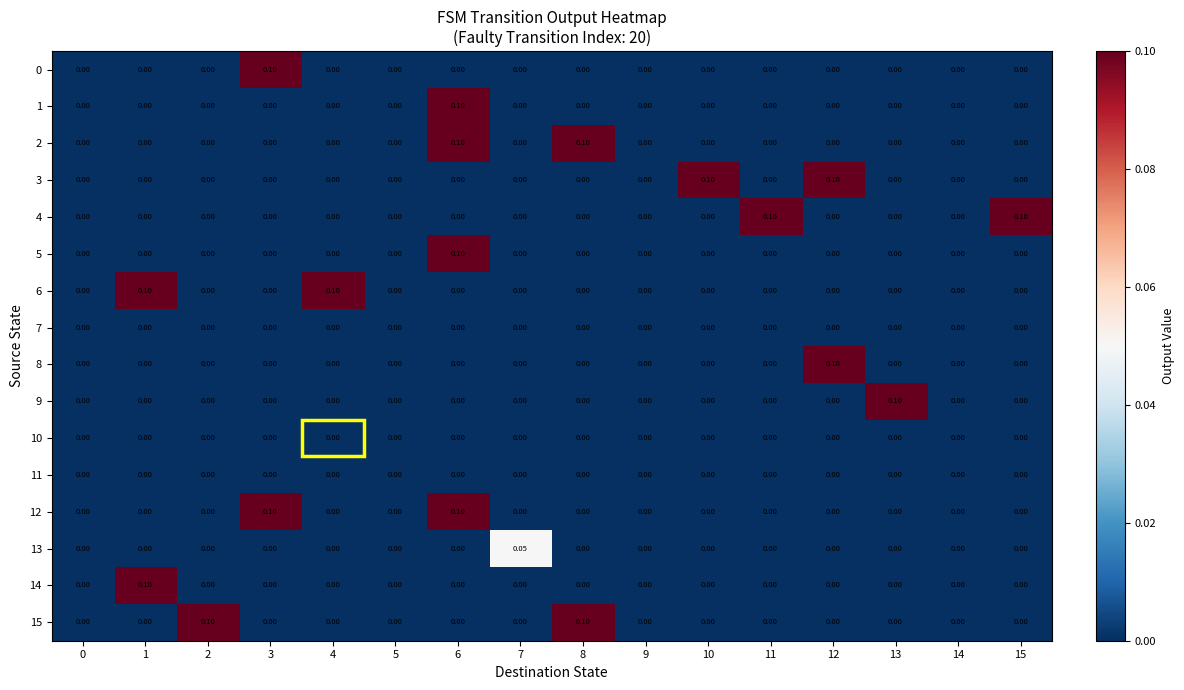

Is the value of 12 at 3 greater than the value of 4 at 3?

Yes